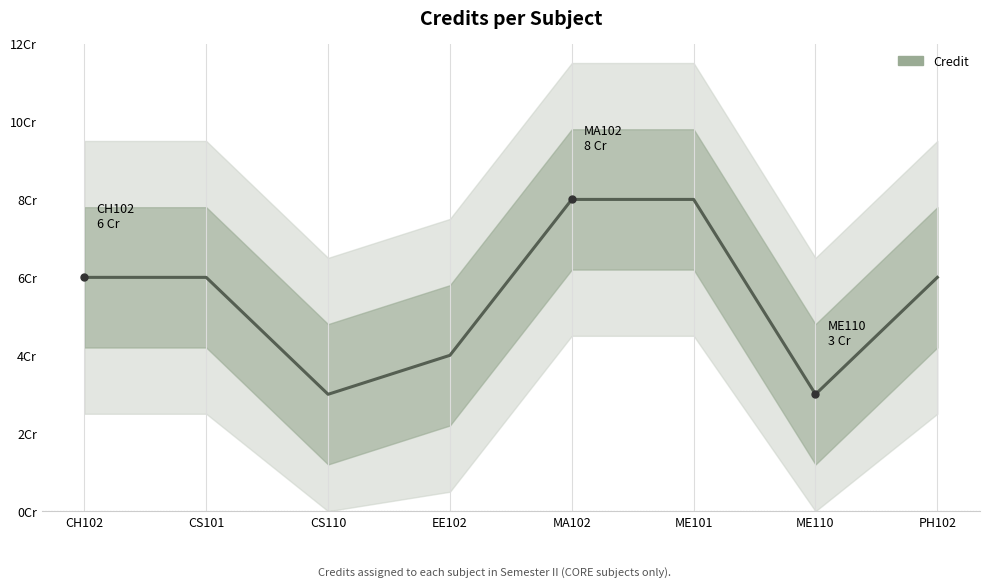

Where is the data nearest to the value 5?

CH102